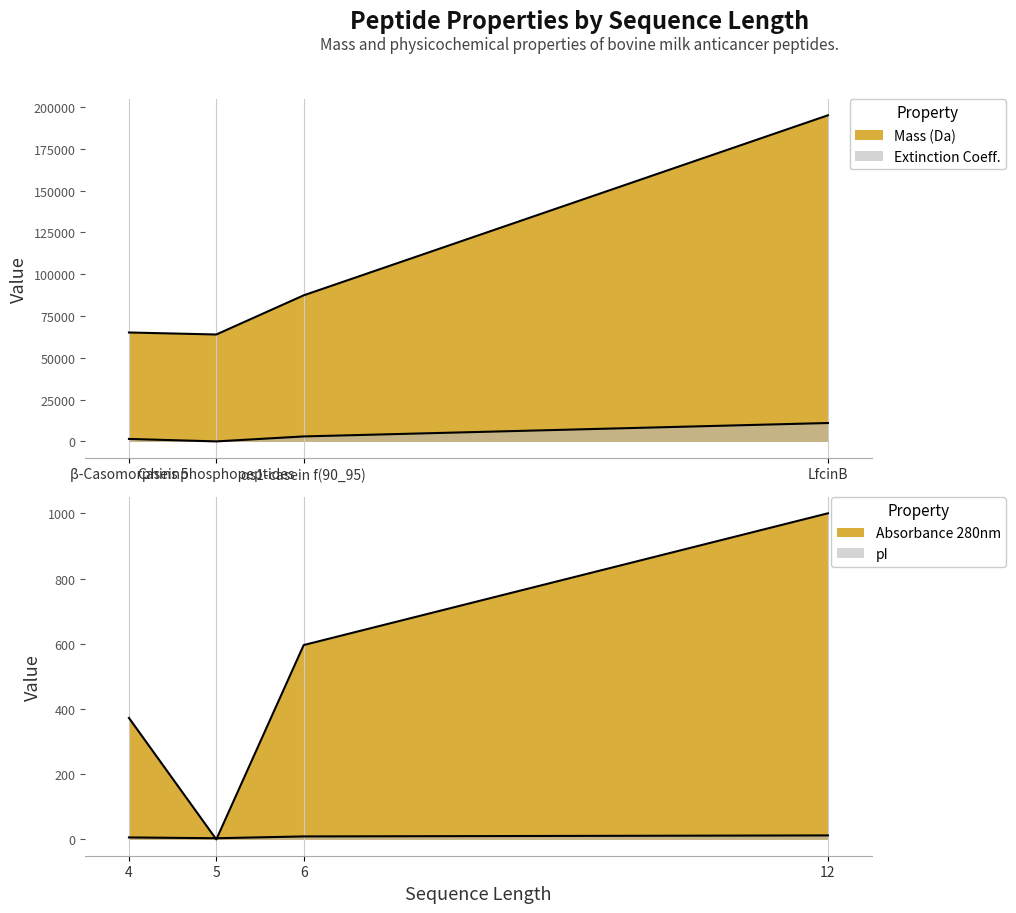

True or false: Mass and Hydrophobic_residues intersect in this chart.

False